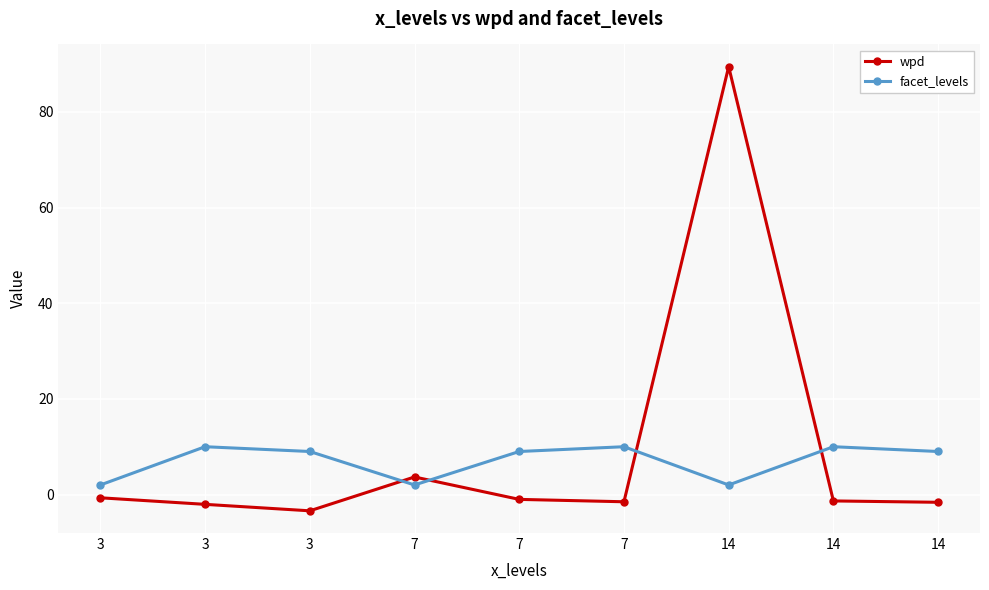

Which label corresponds to the smallest value in the chart?

3